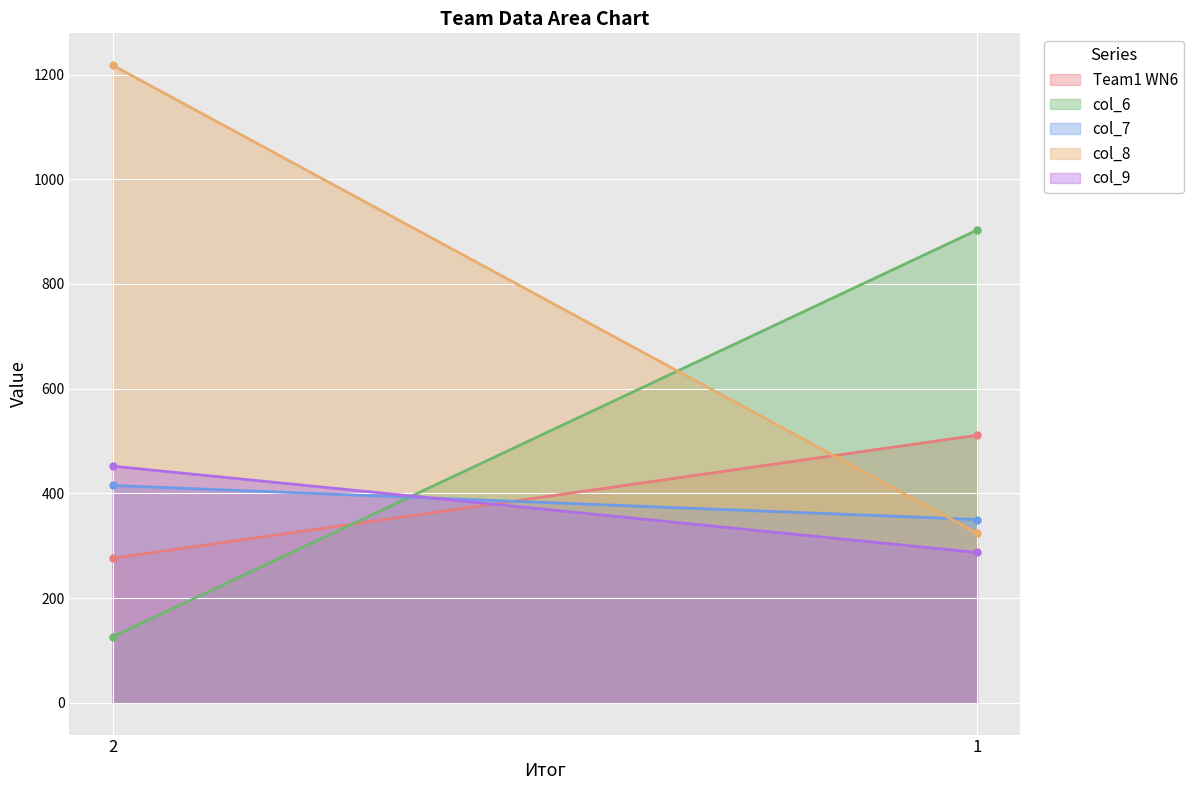

How many data points in col_6 are less than 903?

1